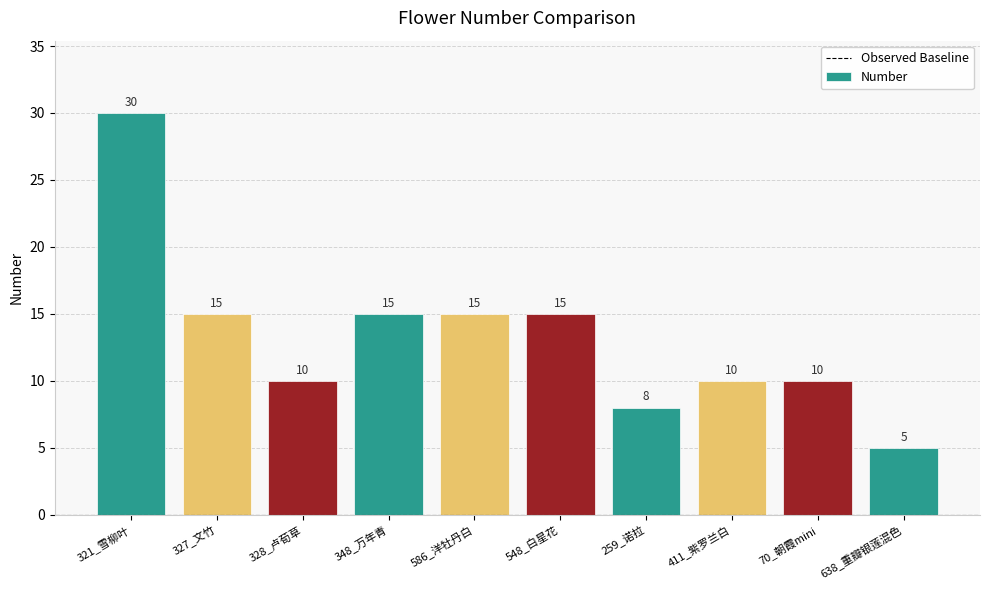

Reading left to right, what are all the values shown in this chart?

30	15	10	15	15	15	8	10	10	5